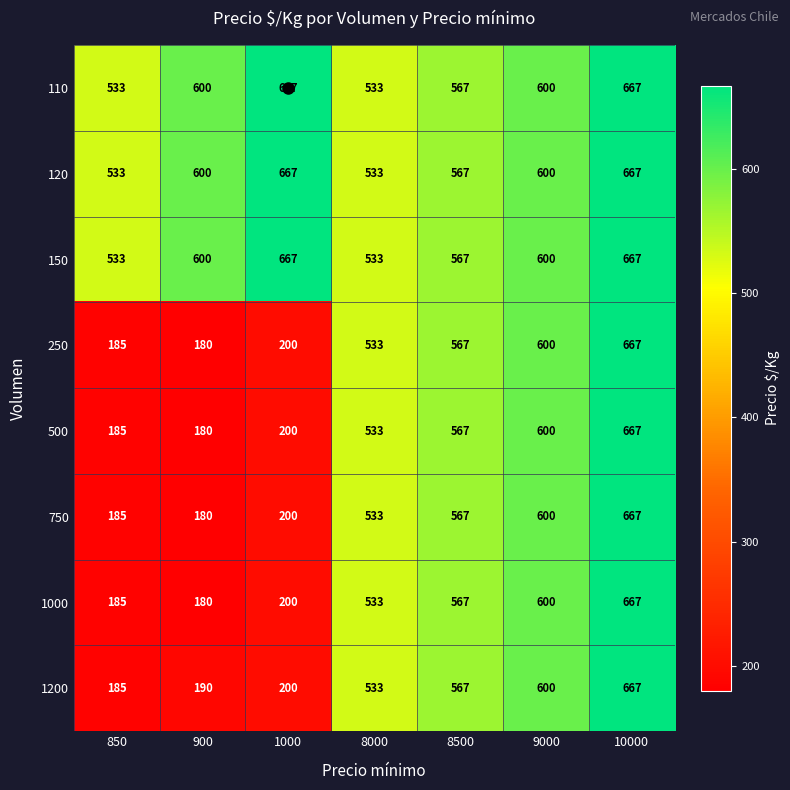

What is the total value across all series at 10000?

5336